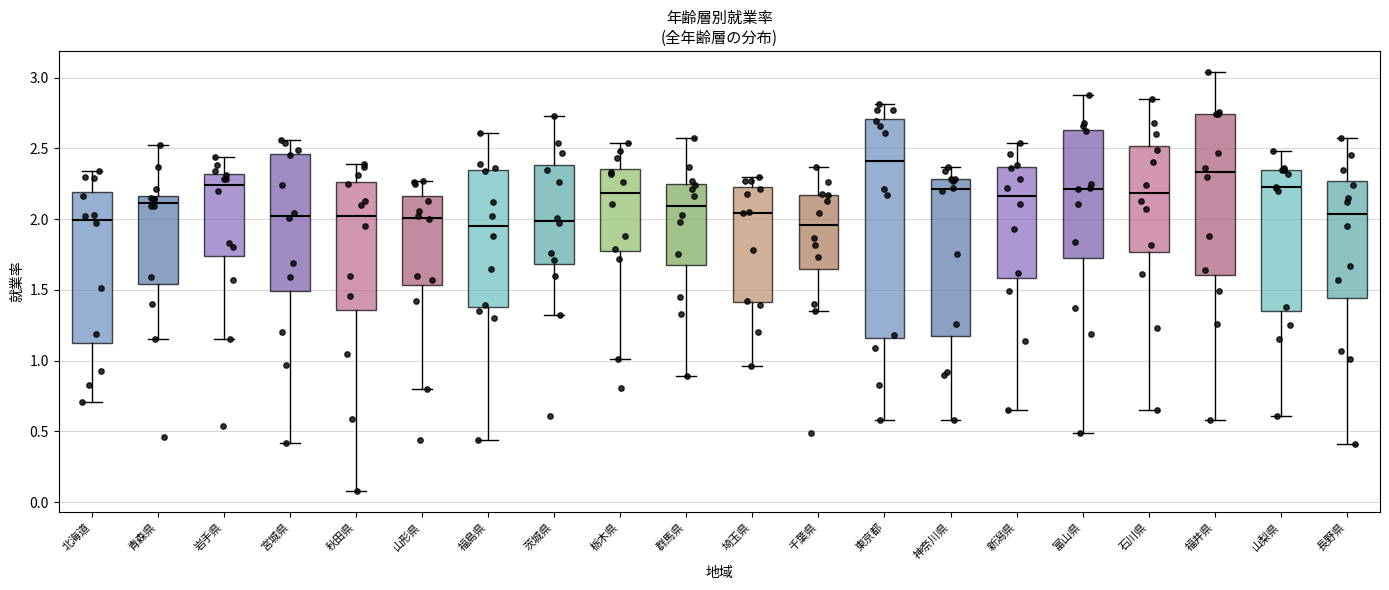

Which box is the tallest, from its lower edge to its upper edge?

東京都